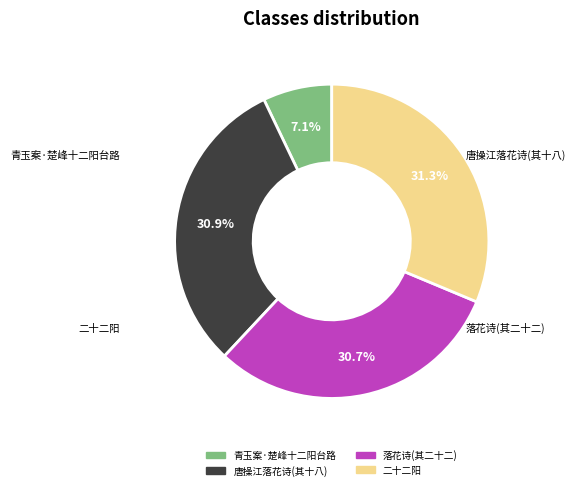

Is there any slice that represents more than half of the pie?

No